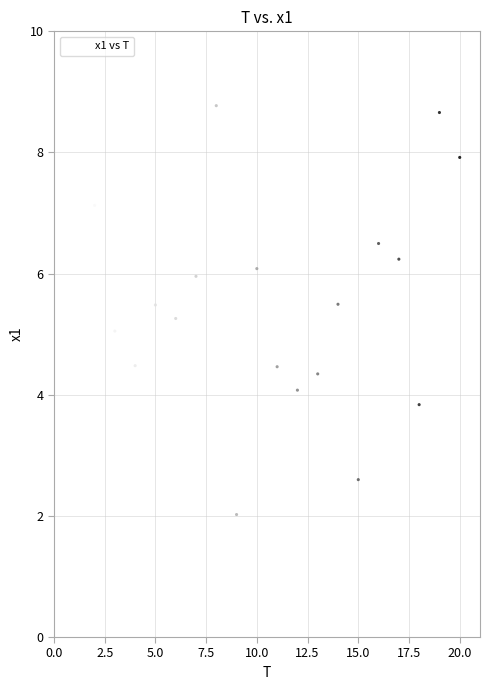

What is the range of Y values (max minus min)?

6.8